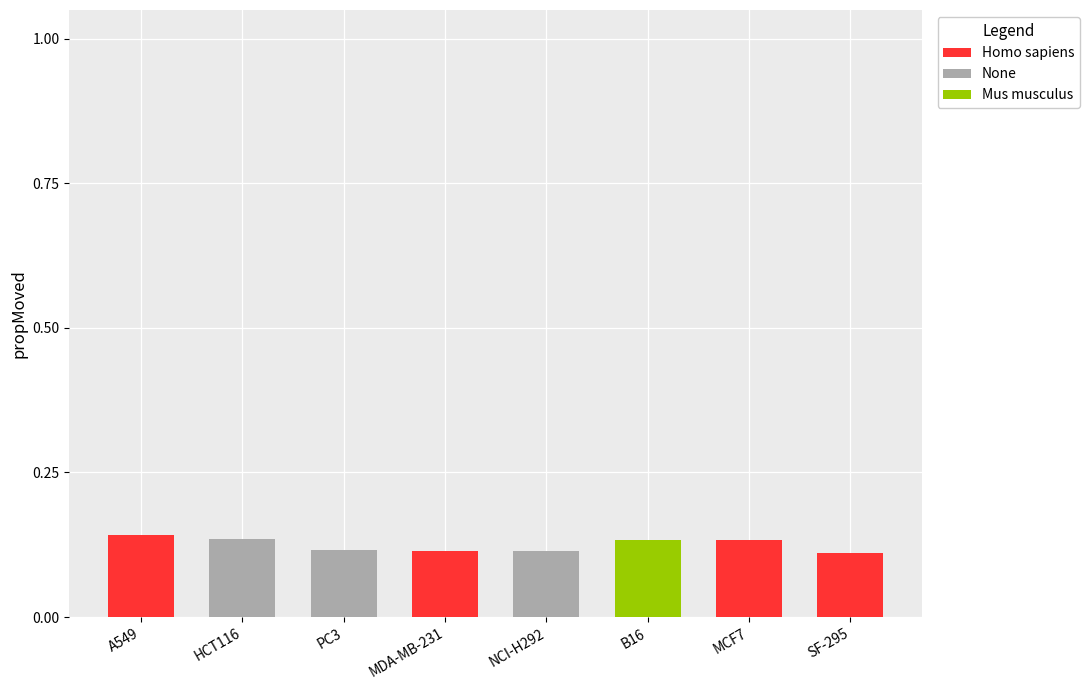

Is it true that Homo sapiens equals -0.1 at HCT116?

False